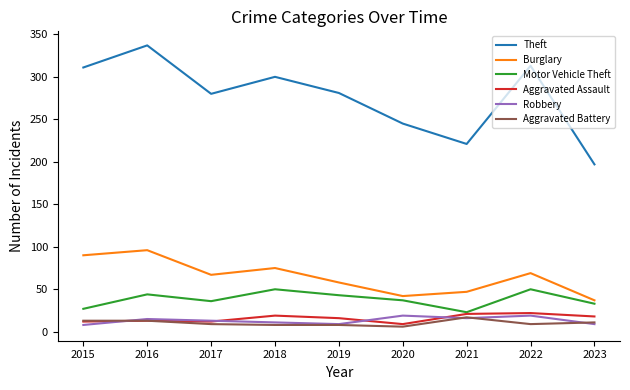

In Robbery, how many points are higher than both neighbors (excluding endpoints)?

3